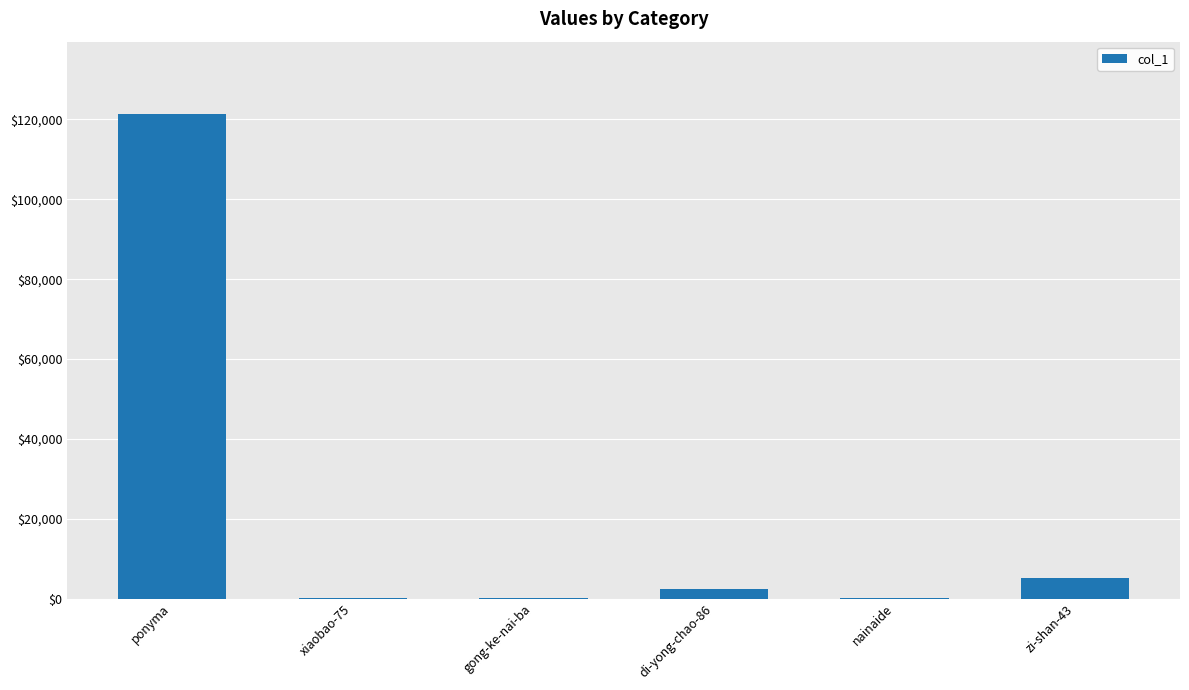

Count the number of data series in this chart.

1